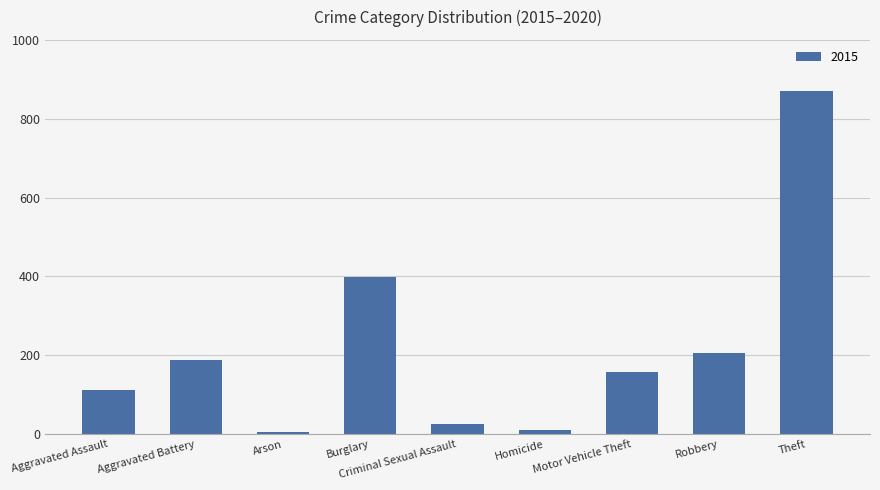

Between Motor Vehicle Theft and Burglary, which is larger?

Burglary